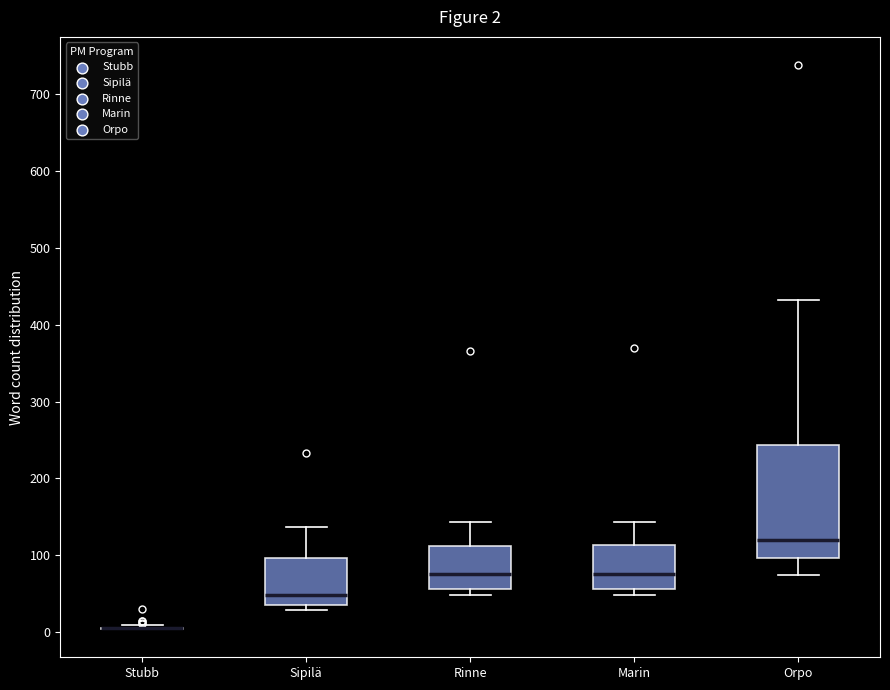

Comparing the boxes themselves (not the whiskers), which one is the tallest?

Orpo